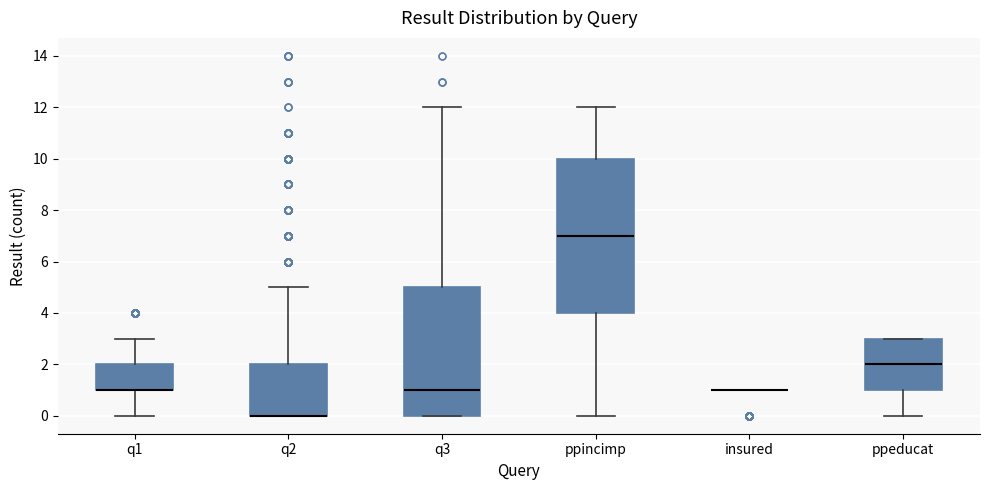

Reading left to right, read every box against the y-axis: the position of its median line, the range the box covers, and the ends of its whiskers. The values are not printed on the chart, so give them approximately, as read against the axis.

q1: median 1 (drawn on the box's lower edge), box 1 to 2, whiskers 0 to 3
q2: median 0 (drawn on the box's lower edge), box 0 to 2, whiskers 0 to 5
q3: median 1, box 0 to 5, whiskers 0 to 12
ppincimp: median 7, box 4 to 10, whiskers 0 to 12
insured: box collapsed to a line at 1, whiskers 1 to 1
ppeducat: median 2, box 1 to 3, whiskers 0 to 3